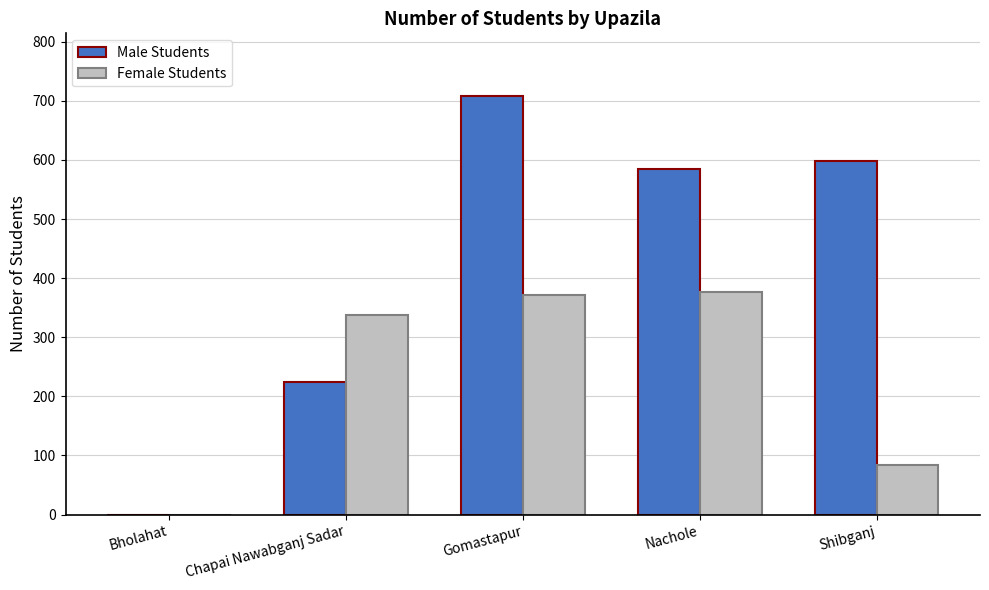

How many data points does each series have?

5